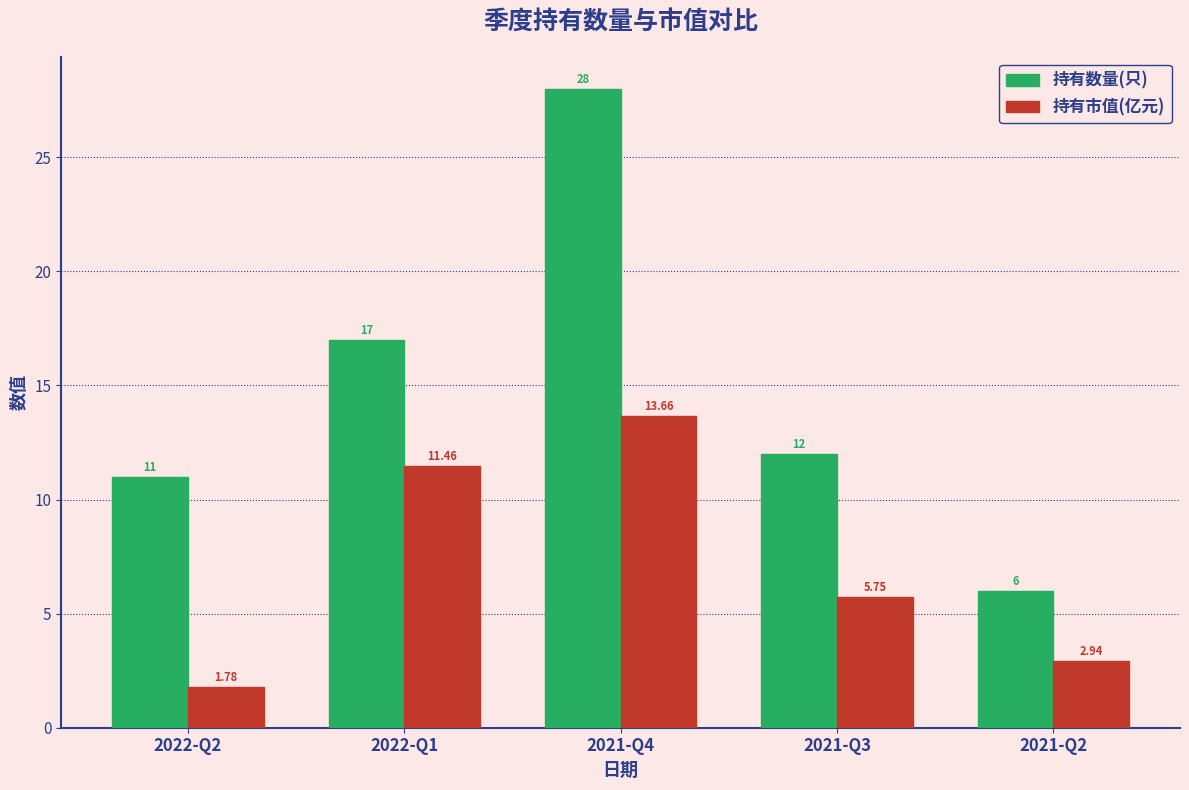

What is the sum of all 持有数量(只) values?

74.0